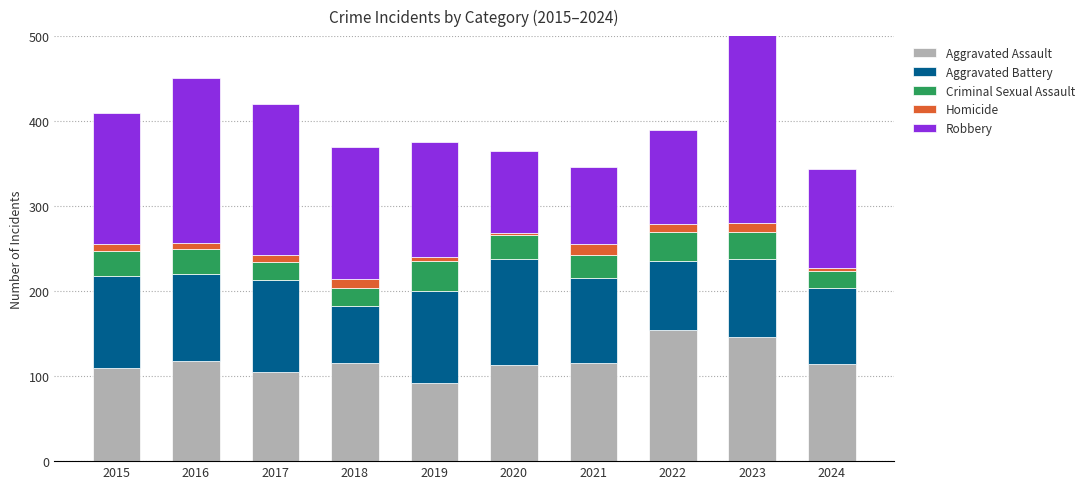

What are all the series names shown in the legend?

Aggravated Assault, Aggravated Battery, Criminal Sexual Assault, Homicide, Robbery